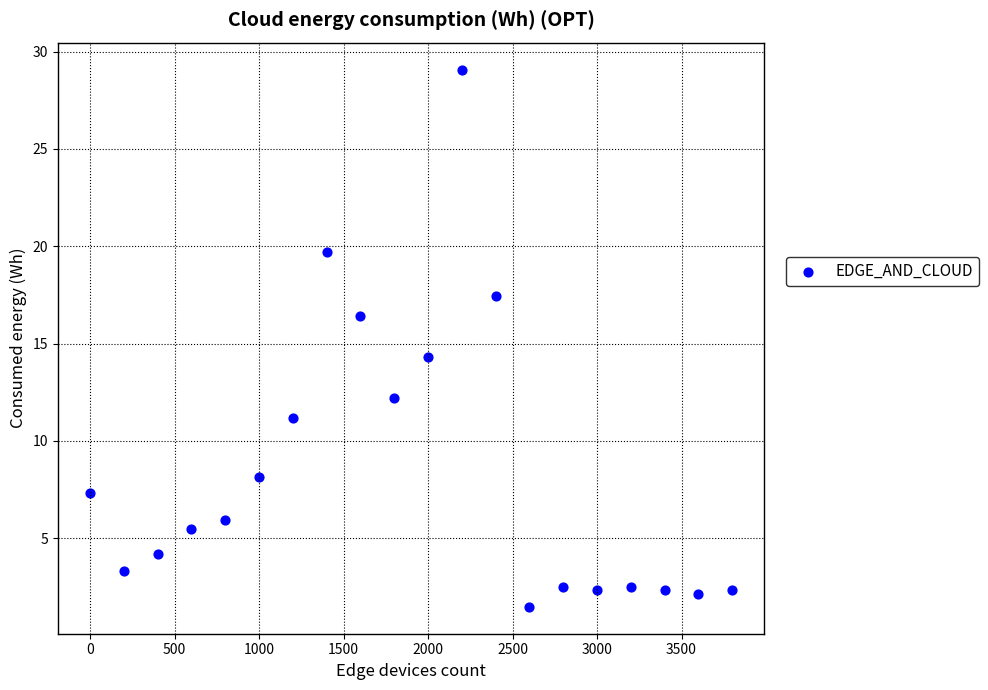

What Y value in the scatter plot is closest to 15?

14.3